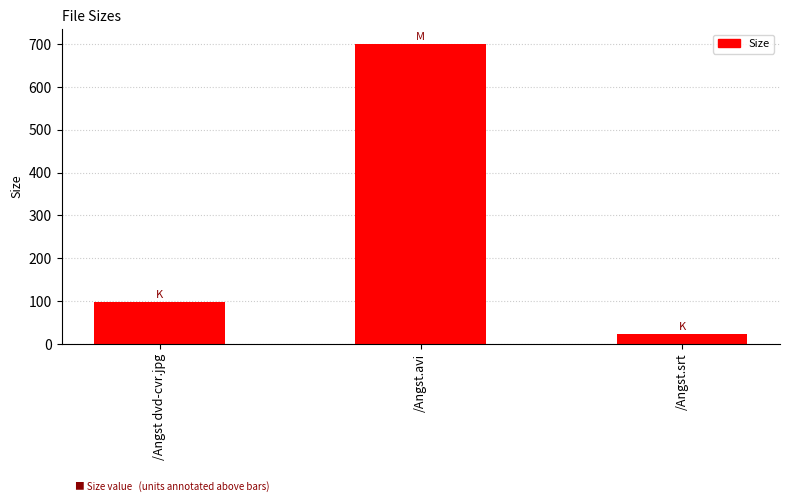

Count the number of categories in the chart.

3